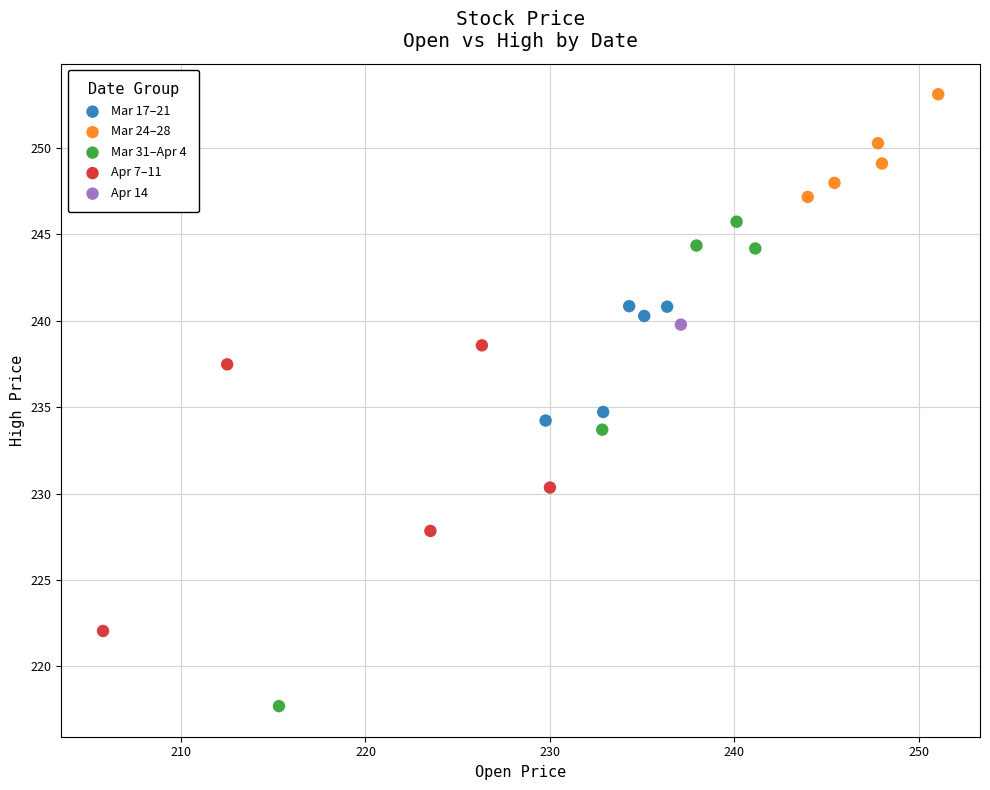

What are all the series names shown in the legend?

Mar 17–21, Mar 24–28, Mar 31–Apr 4, Apr 7–11, Apr 14